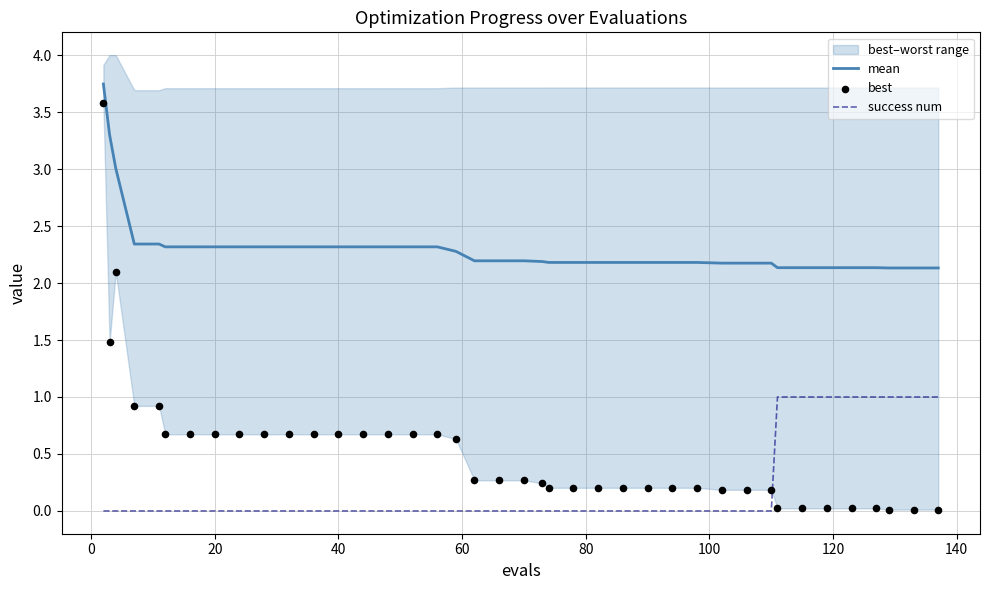

True or false: mean and success num intersect in this chart.

False